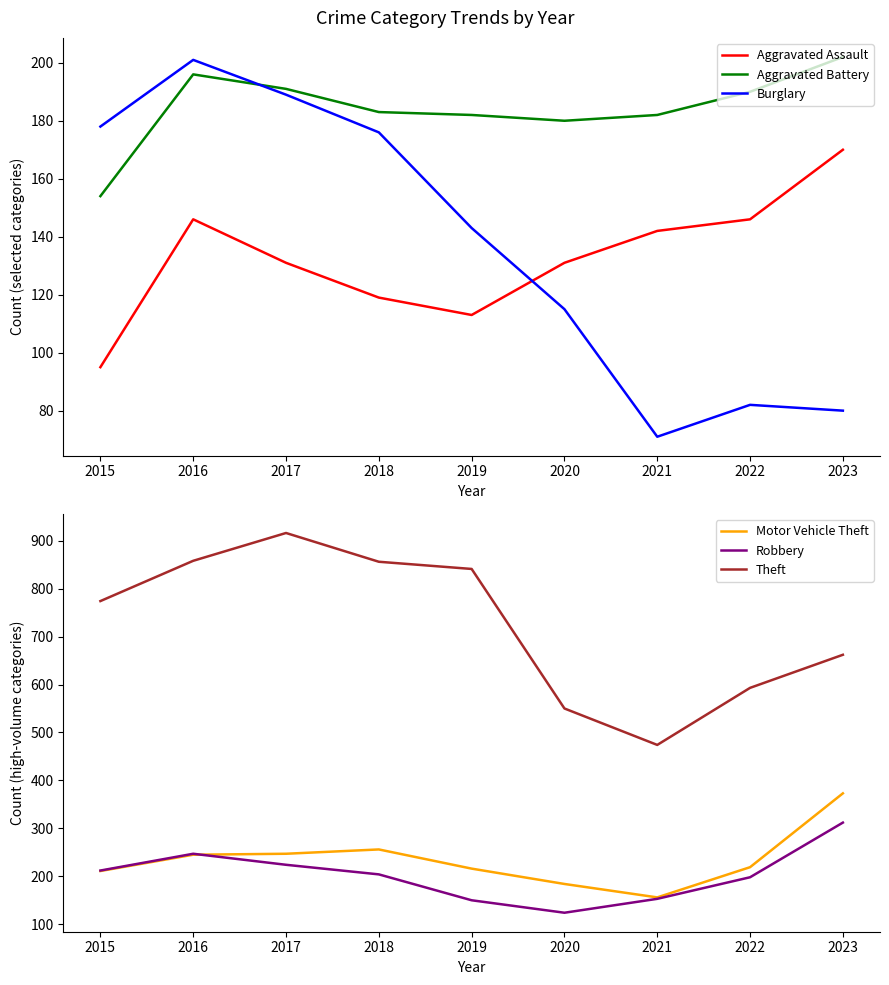

Which series has the widest spread of values?

Theft